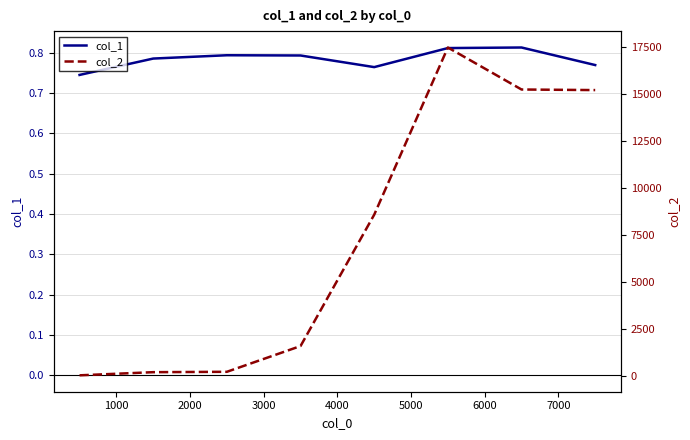

Does the chart have visible grid lines?

Yes